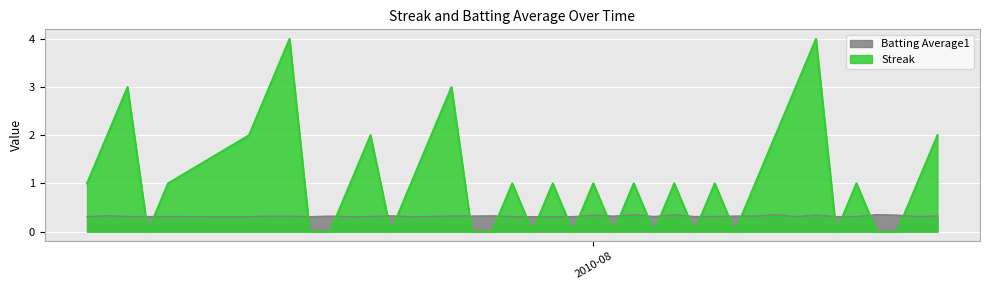

Which series has the widest spread of values?

Streak